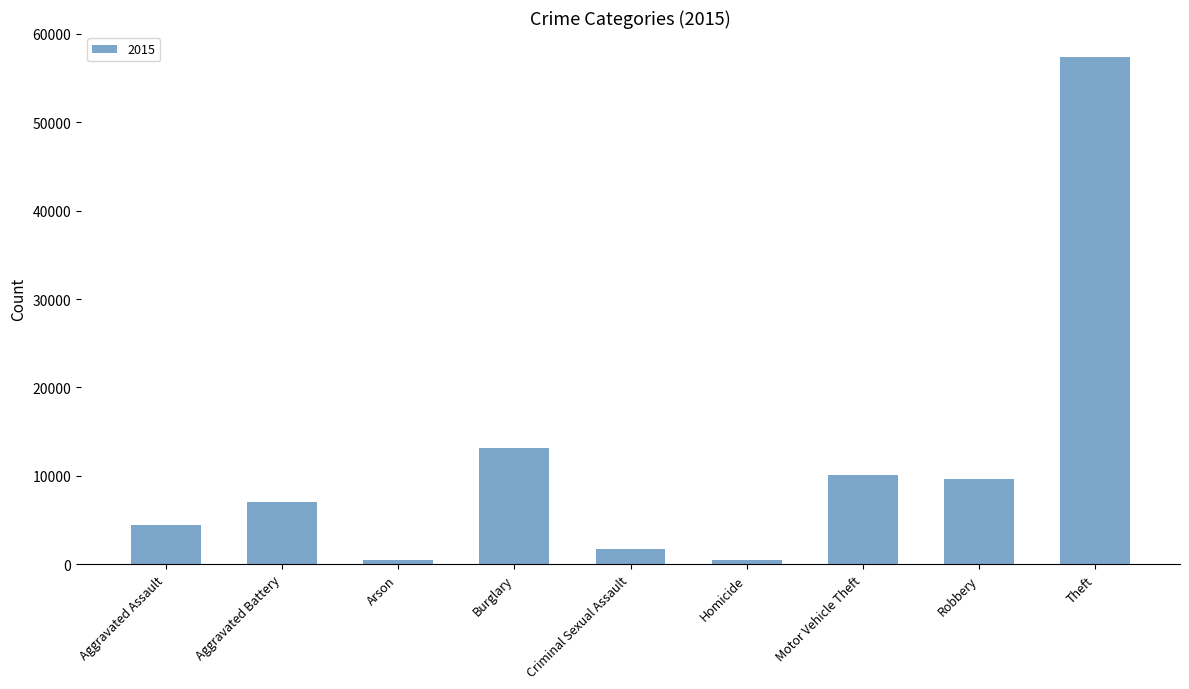

What is the smallest value displayed?

448